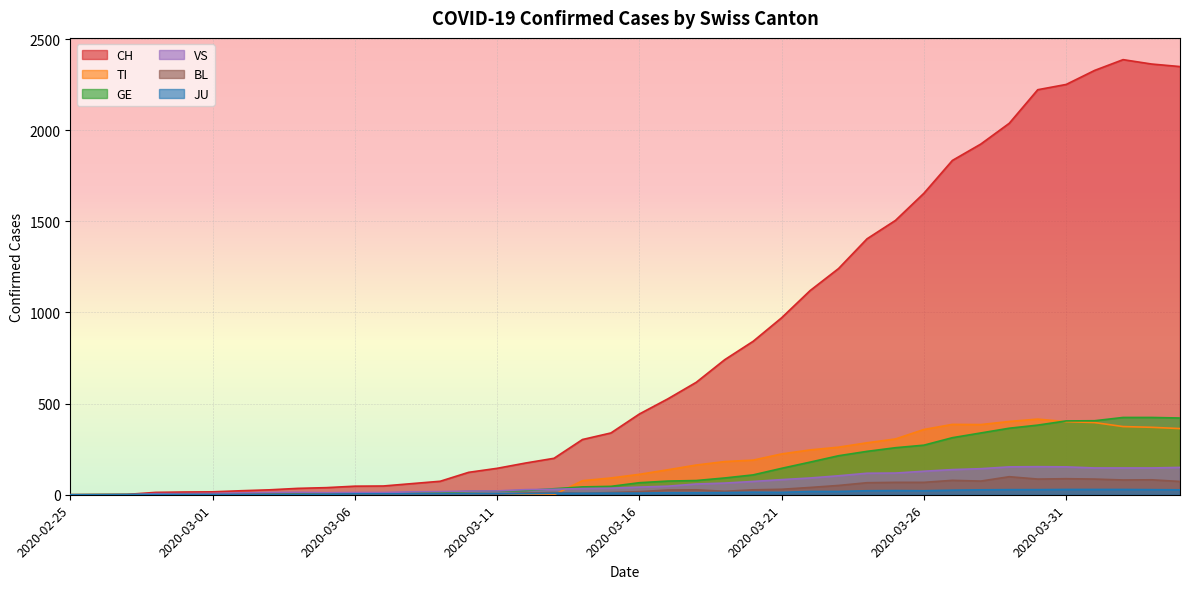

Between which two adjacent categories do VS and TI first intersect?

2020-03-13 and 2020-03-14